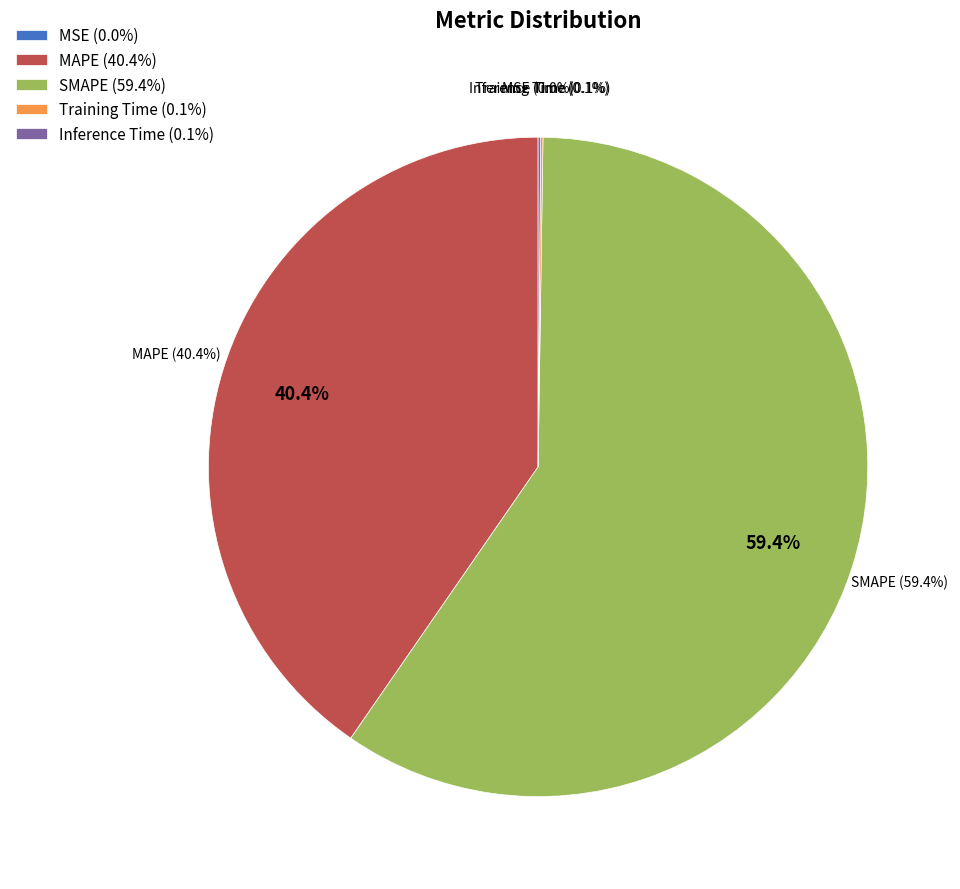

How many segments does this pie chart have?

5